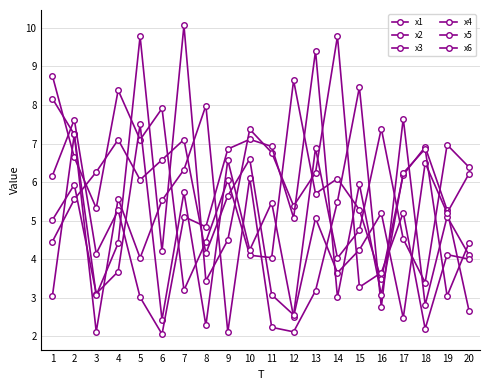

Reading left to right, list all the values displayed in this chart.

x1: 8.8	6.6	5.3	8.4	7.1	7.9	3.2	4.5	6.1	4.1	4.0	8.6	5.7	6.1	5.3	3.5	6.2	6.9	5.3	2.7
x2: 3.0	7.2	2.1	5.6	4.0	5.5	6.3	8.0	2.1	6.1	2.2	2.1	3.2	5.5	8.5	2.8	7.6	2.8	5.1	4.1
x3: 5.0	5.9	3.1	3.7	7.5	2.4	5.7	2.3	6.6	4.2	5.5	2.5	5.1	3.7	4.2	5.2	2.5	6.5	5.2	6.2
x4: 8.2	7.2	3.1	4.4	9.8	4.2	10.1	3.4	4.5	7.4	6.8	5.4	6.2	9.8	3.3	3.7	5.2	2.2	4.1	4.0
x5: 4.5	5.6	6.3	7.1	6.1	6.6	7.1	4.2	5.6	6.6	3.1	2.6	6.9	4.0	4.8	7.4	4.5	3.4	7.0	6.4
x6: 6.2	7.6	4.1	5.3	3.0	2.1	5.1	4.8	6.9	7.1	6.9	5.1	9.4	3.0	5.9	3.1	6.2	6.9	3.0	4.4